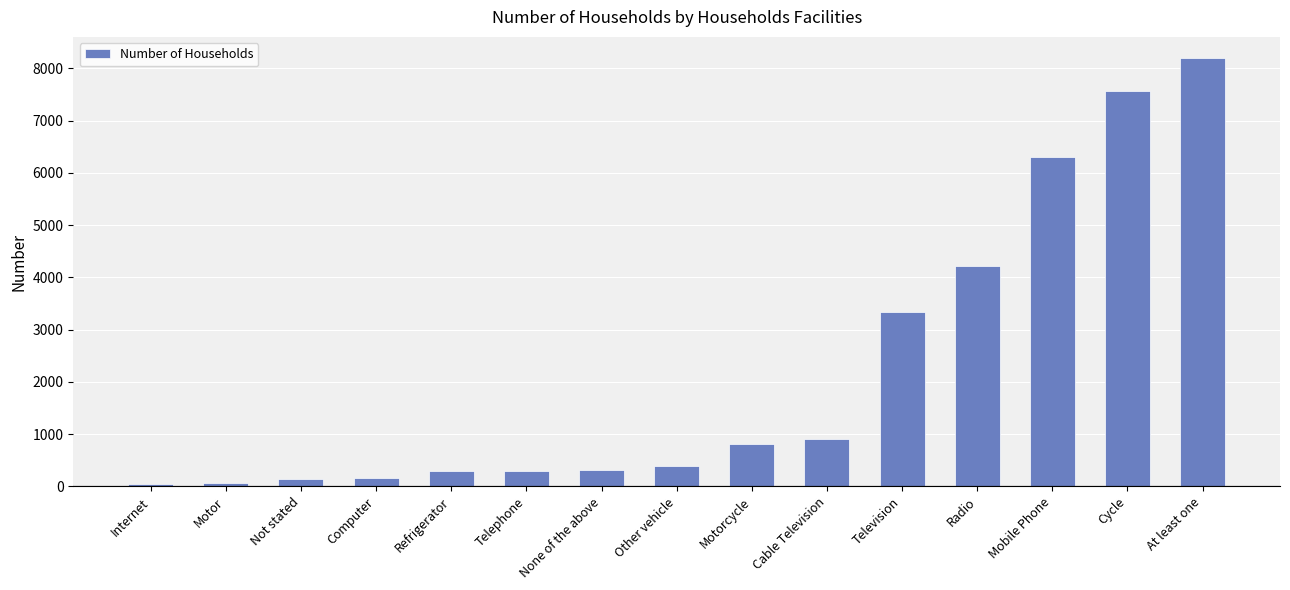

What is the greatest value displayed?

8191